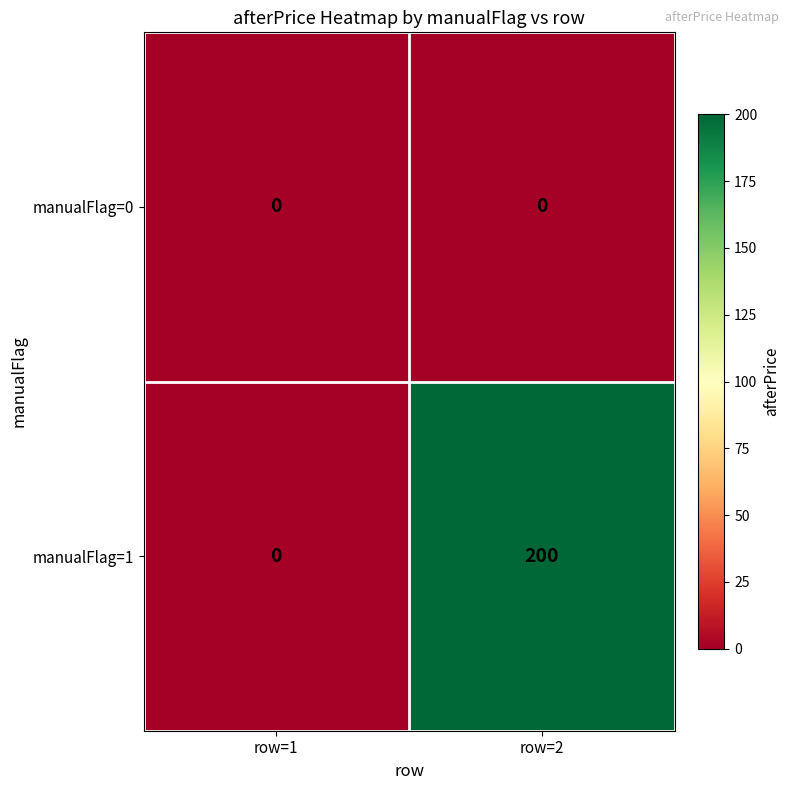

Reading right to left, transcribe all the data shown in this chart.

manualFlag=0: 0	0
manualFlag=1: 200	0